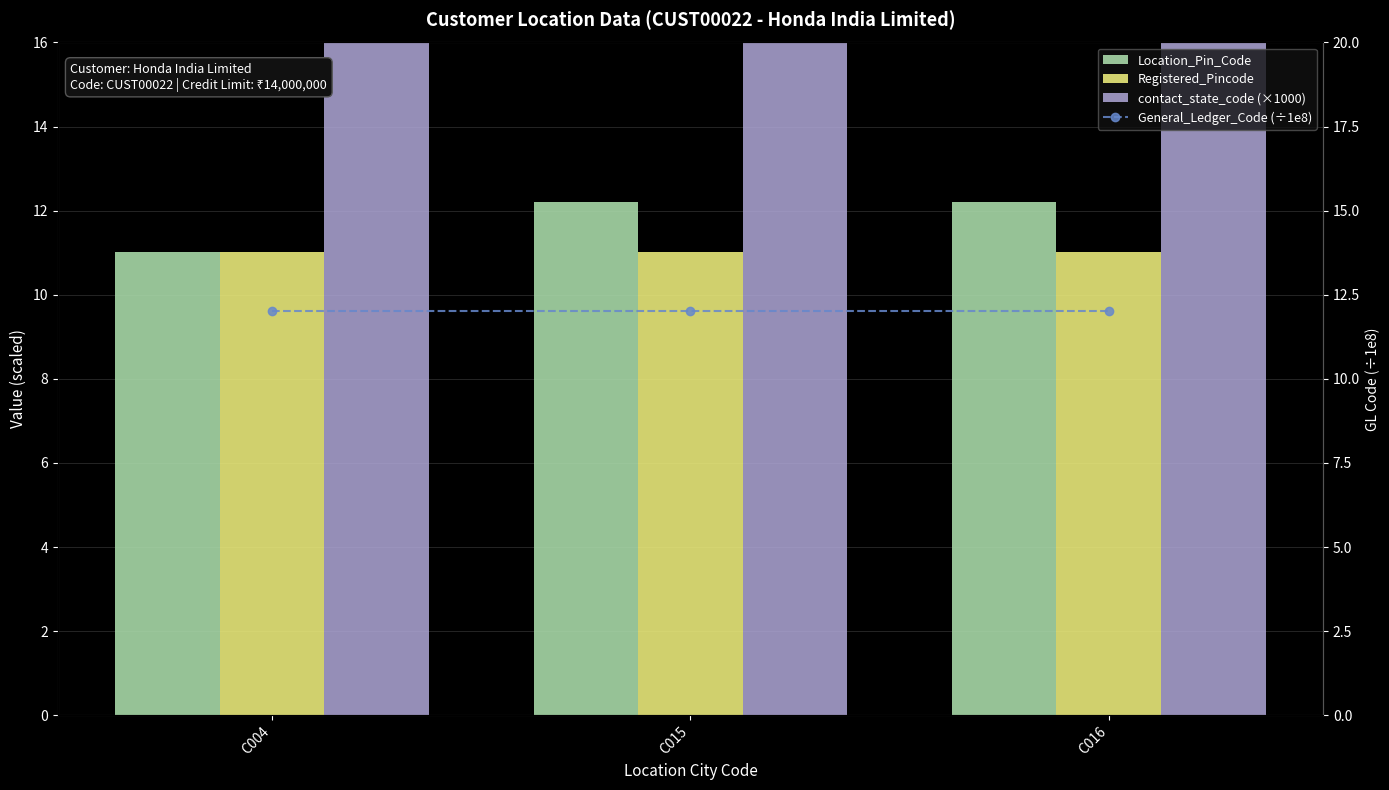

Which series has the widest spread of values?

contact_state_code (×1000)